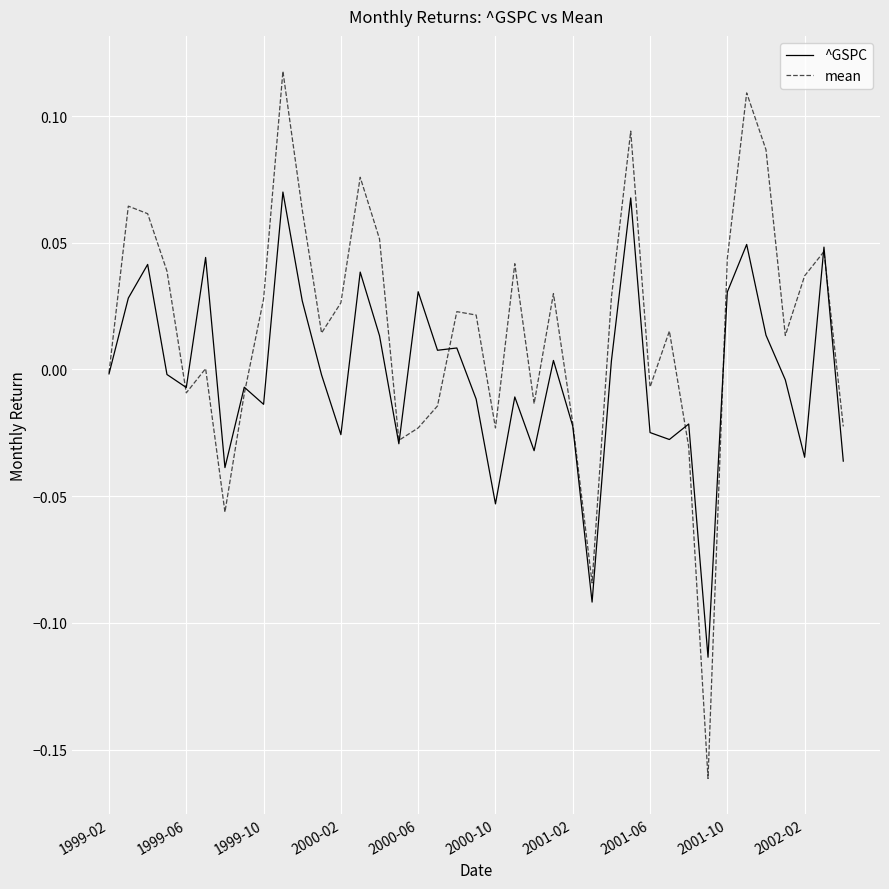

List the series in order of their overall mean, highest first.

mean, ^GSPC